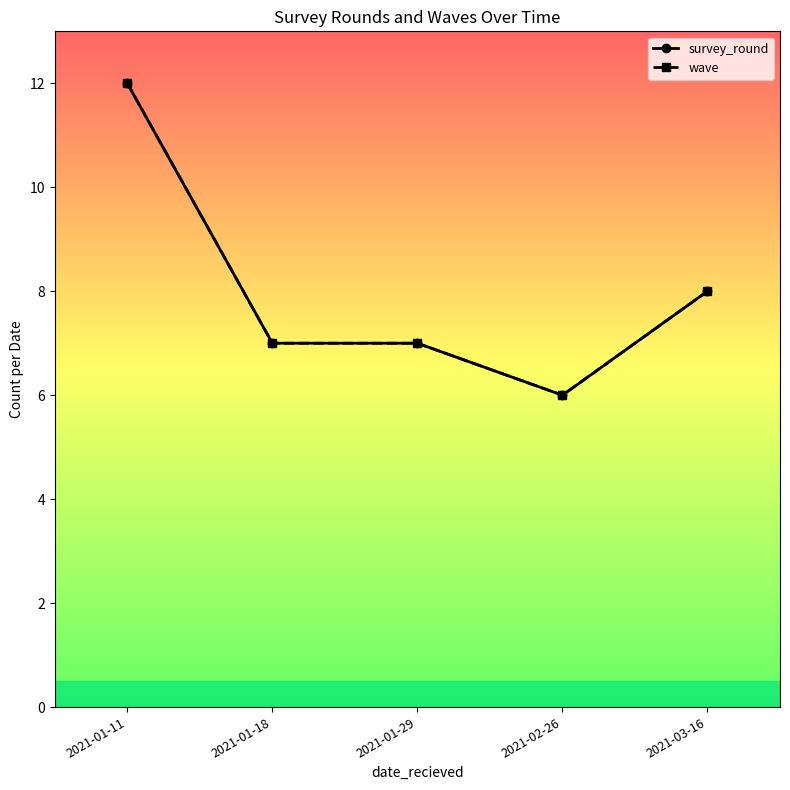

Is the value of wave at 2021-01-11 greater than the value of survey_round at 2021-02-26?

Yes